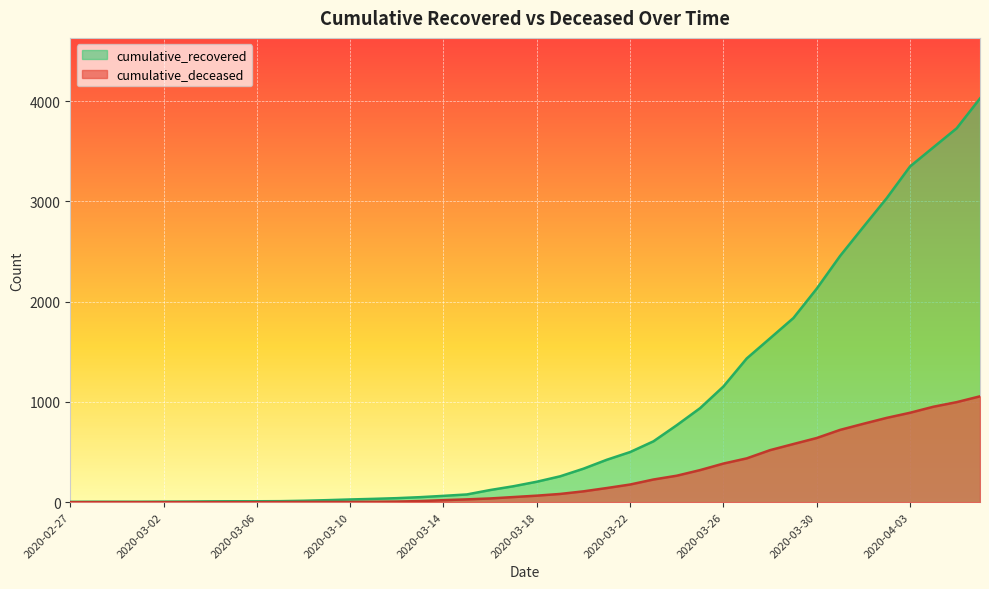

At which category is the sum across all series the highest?

2020-04-06